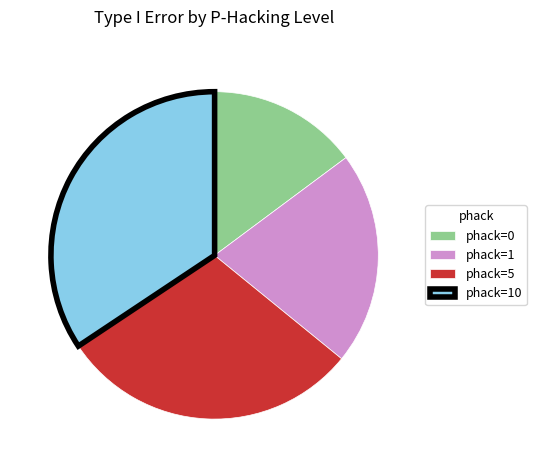

The phack=1 slice represents 21% of the pie. True or false?

True